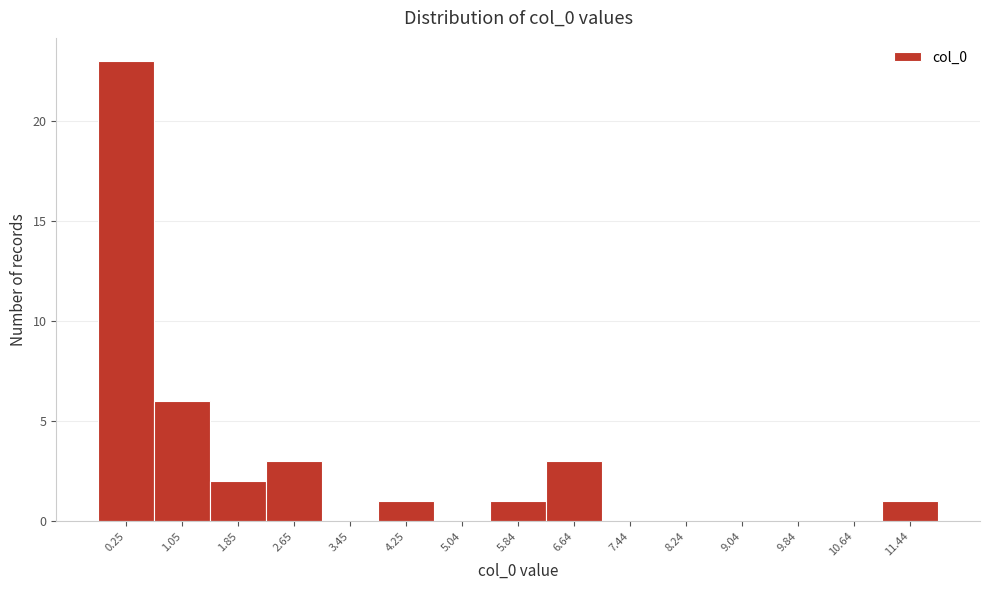

Reading left to right, what are all the values shown in this chart?

0.25=23	1.05=6	1.85=2	2.65=3	3.45=0	4.25=1	5.04=0	5.84=1	6.64=3	7.44=0	8.24=0	9.04=0	9.84=0	10.64=0	11.44=1